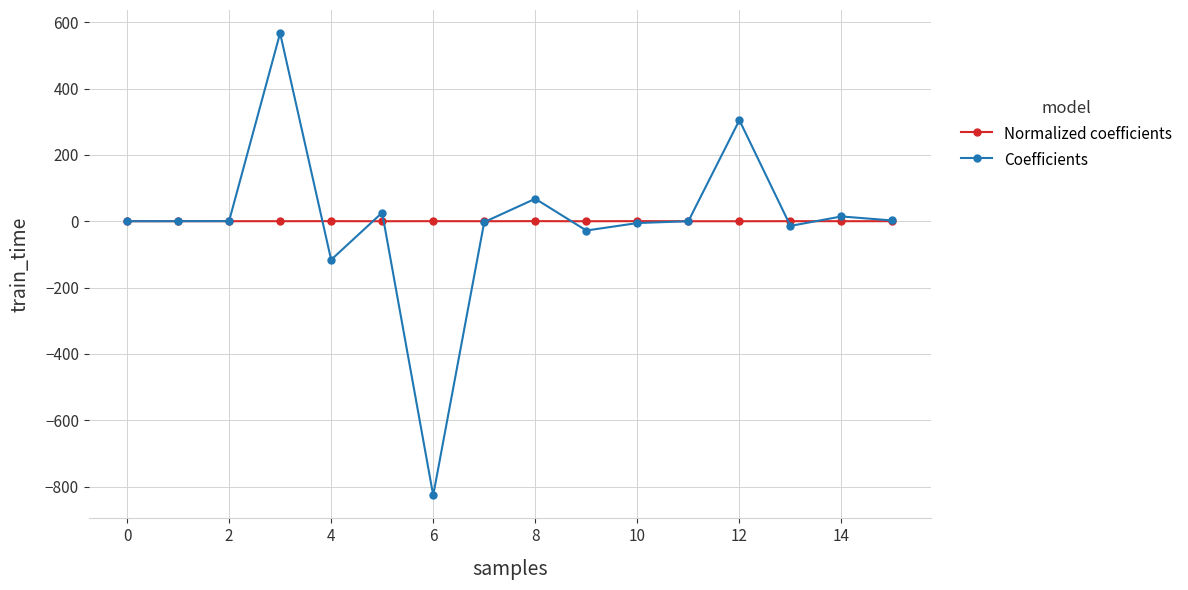

Which series has the widest spread of values?

Coefficients